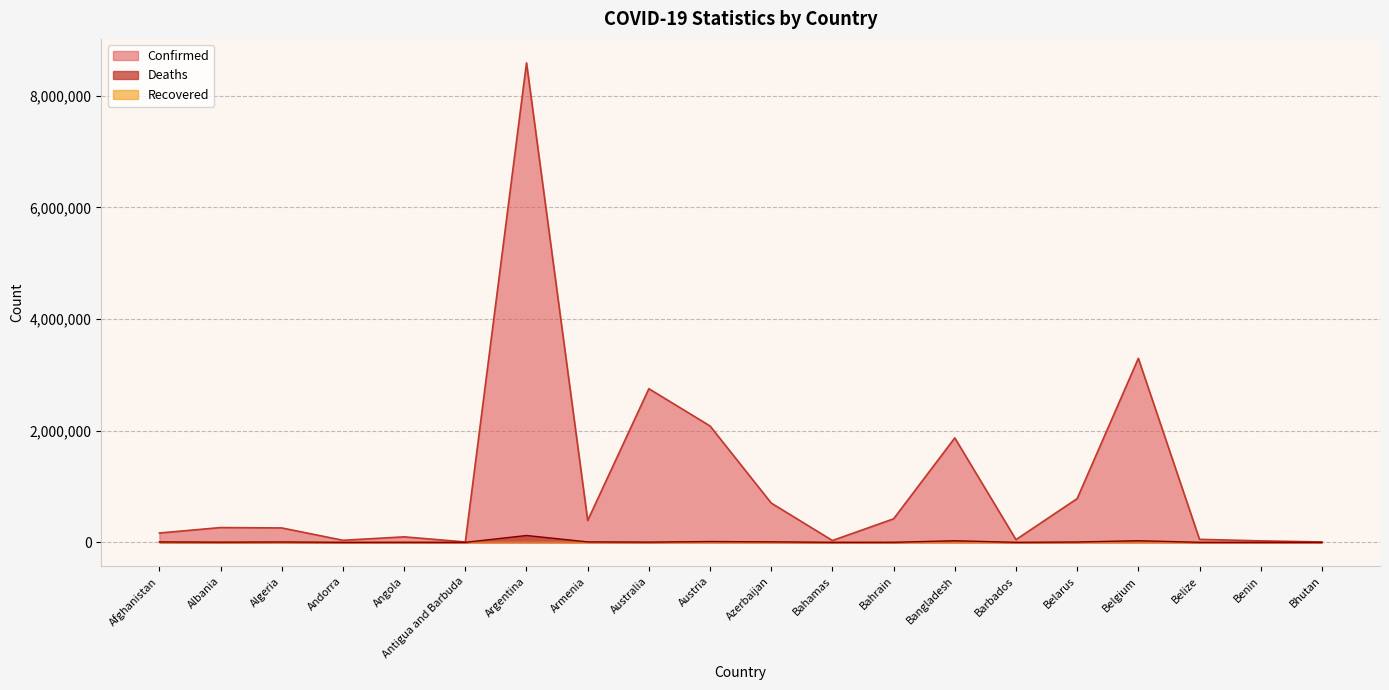

How many values in the Confirmed series exceed 264624?

9